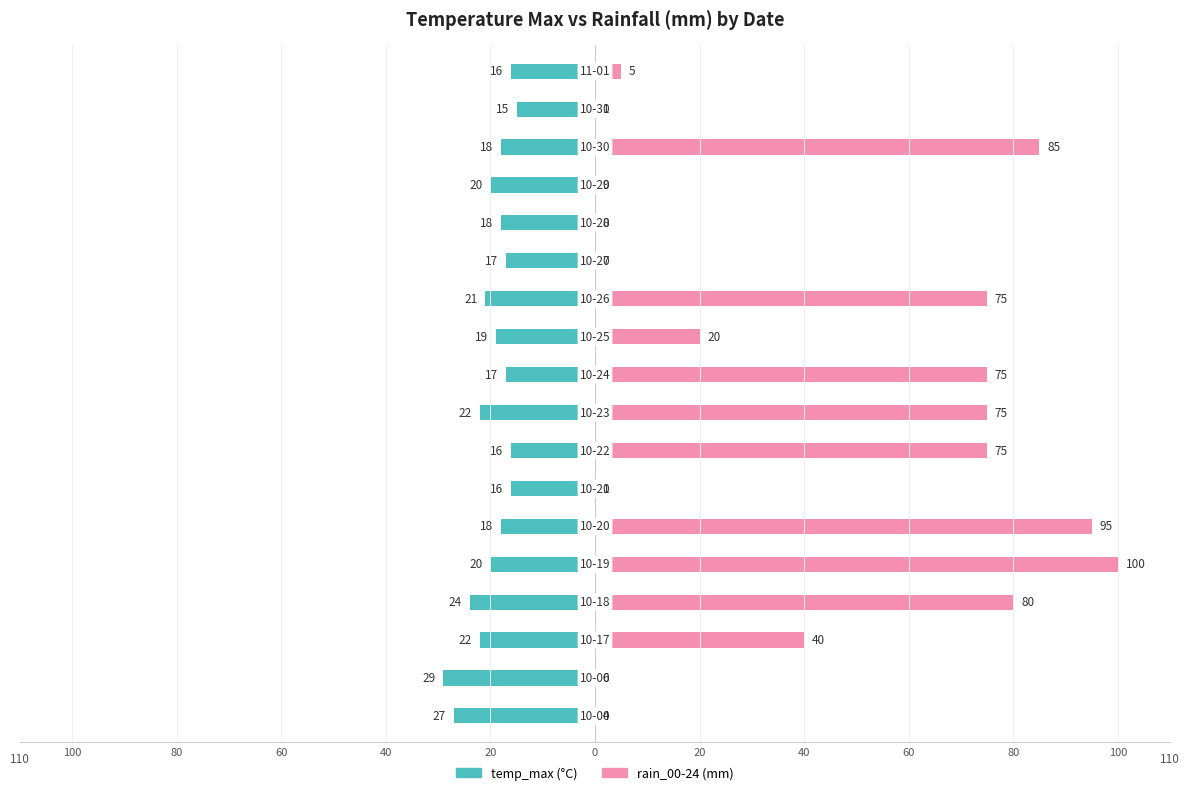

What are all the series names shown in the legend?

temp_max, rain_00-24